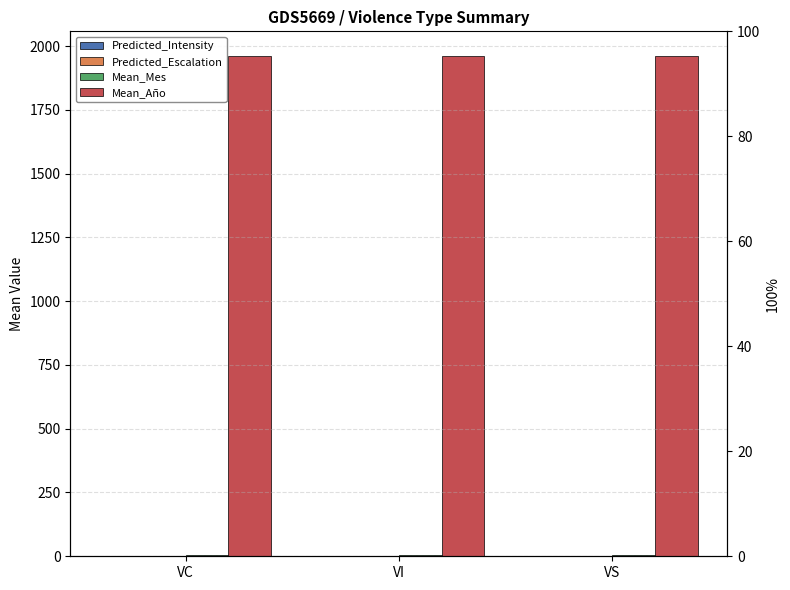

Which series has the largest range (max minus min)?

Predicted_Intensity